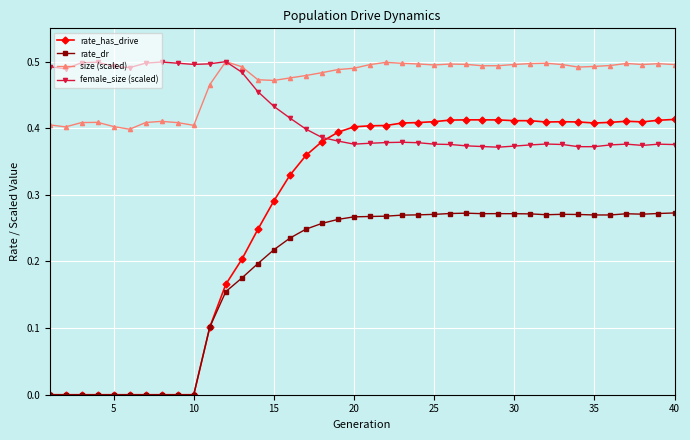

True or false: size (scaled) and rate_dr cross at least once.

False